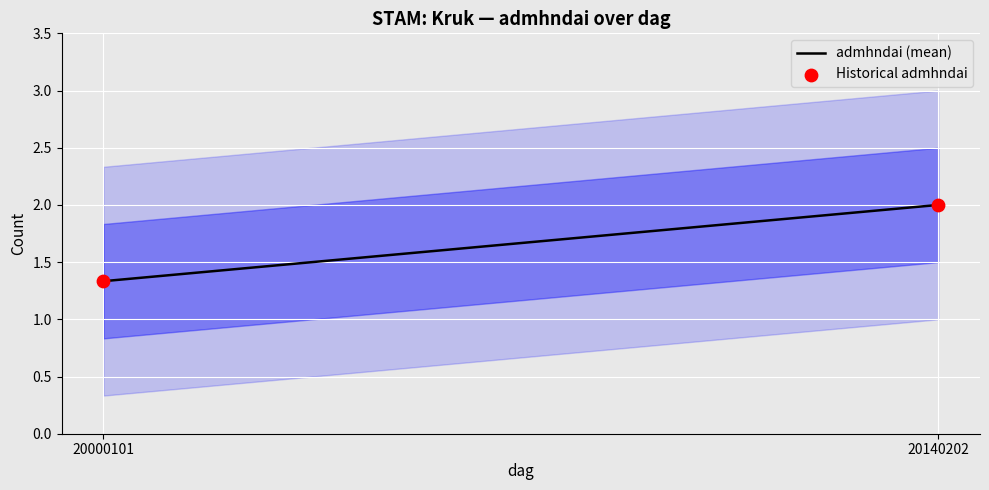

What Y value in the scatter plot is closest to 1?

1.3